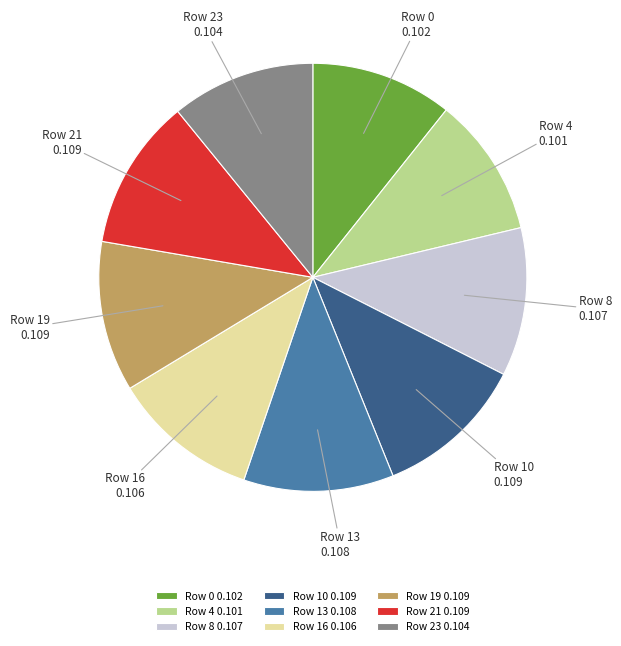

Do Row 23 and Row 16 together represent more than half of the pie?

No